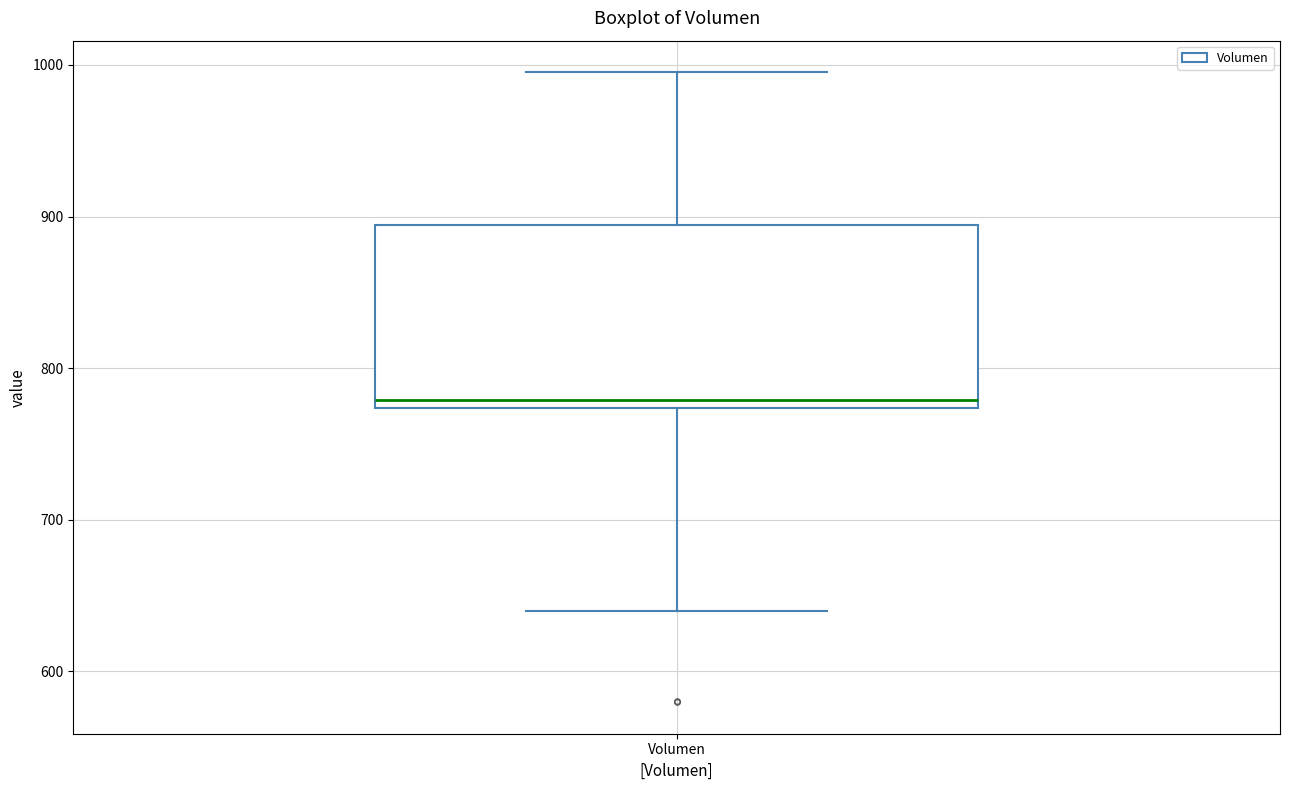

Read this box plot against the y-axis: the position of the median line, the range covered by the box, and the ends of both whiskers. The values are not printed on the chart, so give them approximately, as read against the axis.

median 780, box 770 to 890, whiskers 640 to 1000